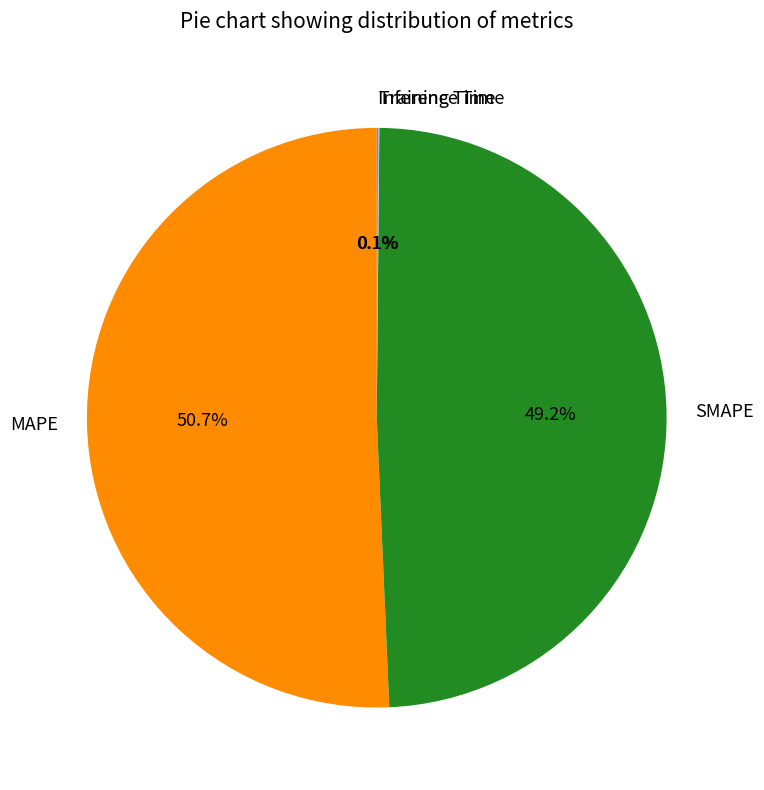

Is there any slice that represents more than half of the pie?

Yes